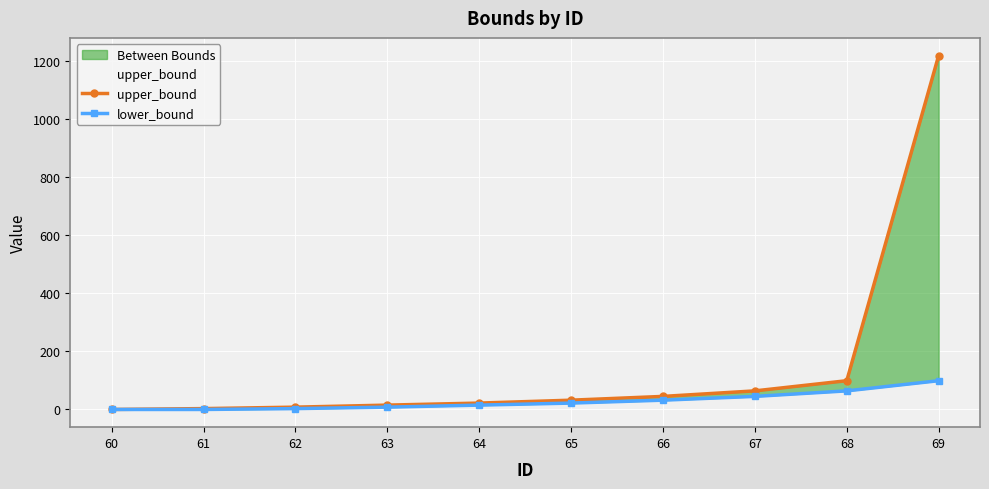

Which series has the largest total across all categories?

upper_bound